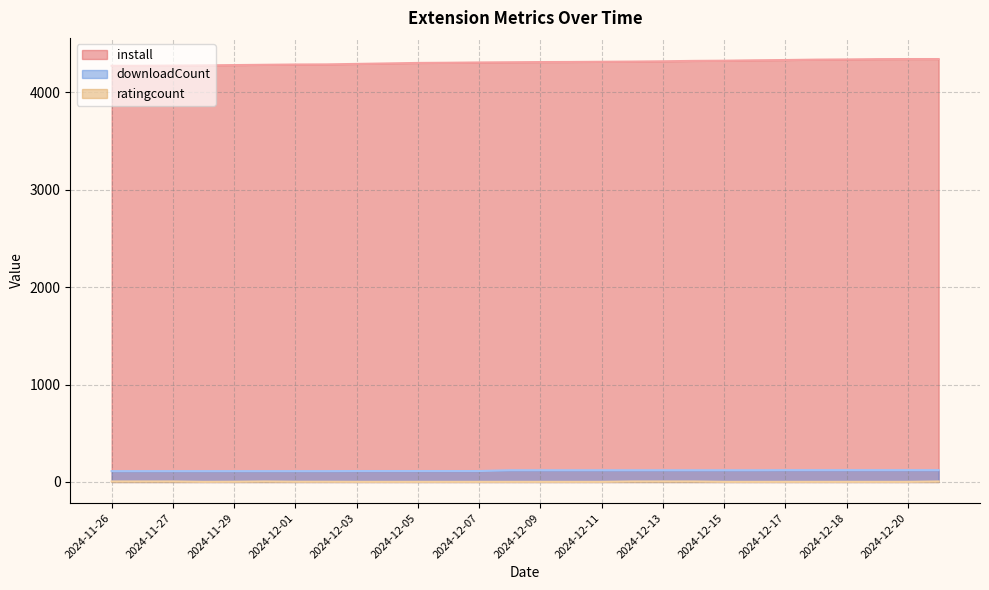

Which series has the largest range (max minus min)?

install